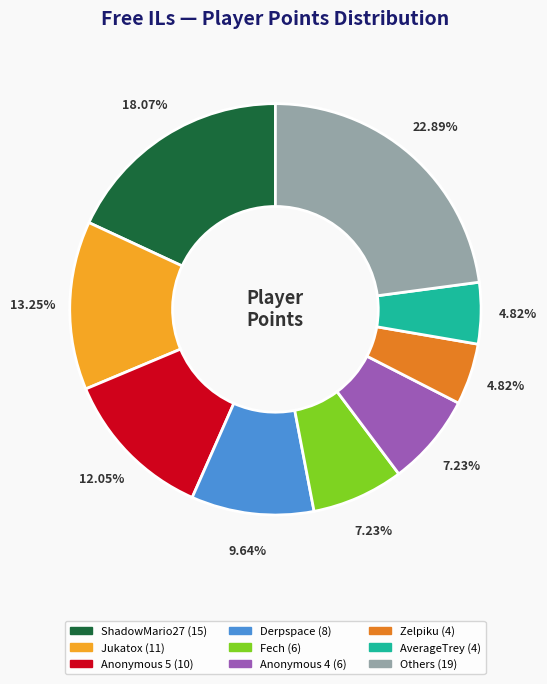

Is there a majority slice in this chart?

No